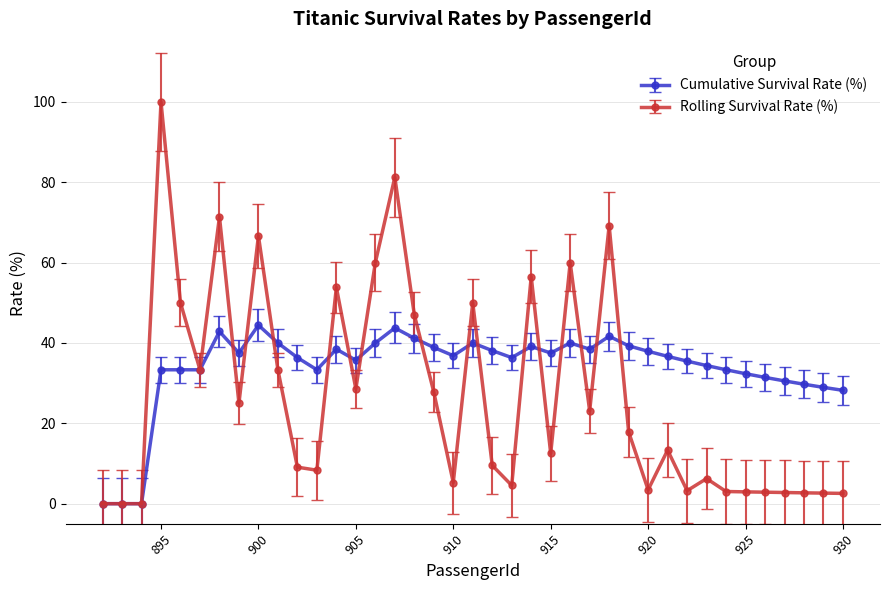

True or false: Rolling Survival Rate (%) and Cumulative Survival Rate (%) intersect in this chart.

True